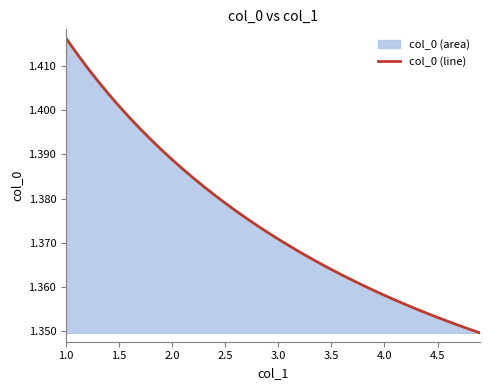

The value at 2.0 is 0.8. True or false?

False